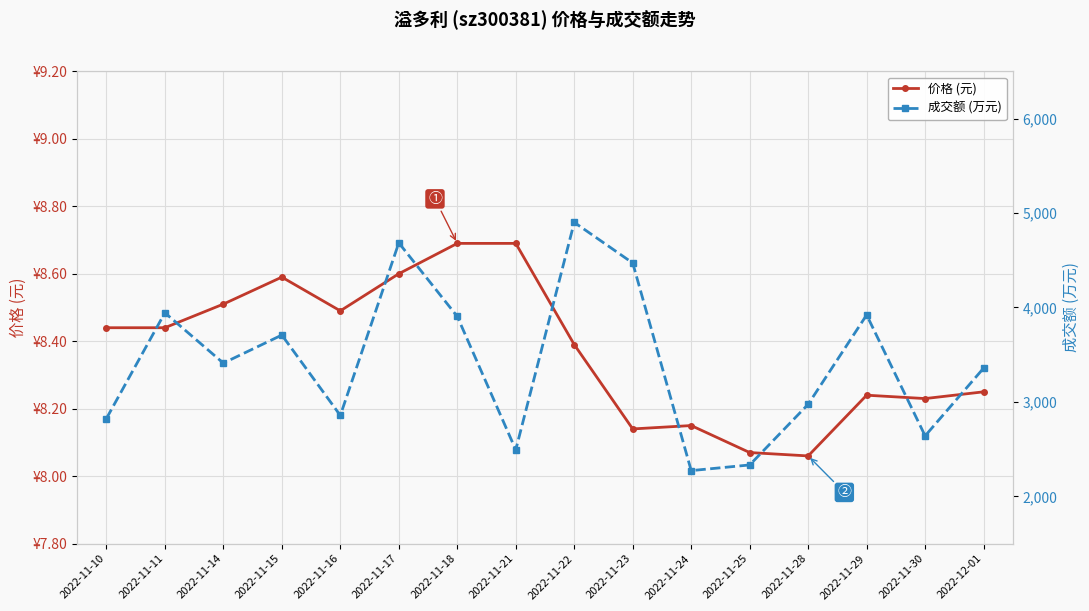

True or false: 成交额 (万元) and 价格 (元) intersect in this chart.

False